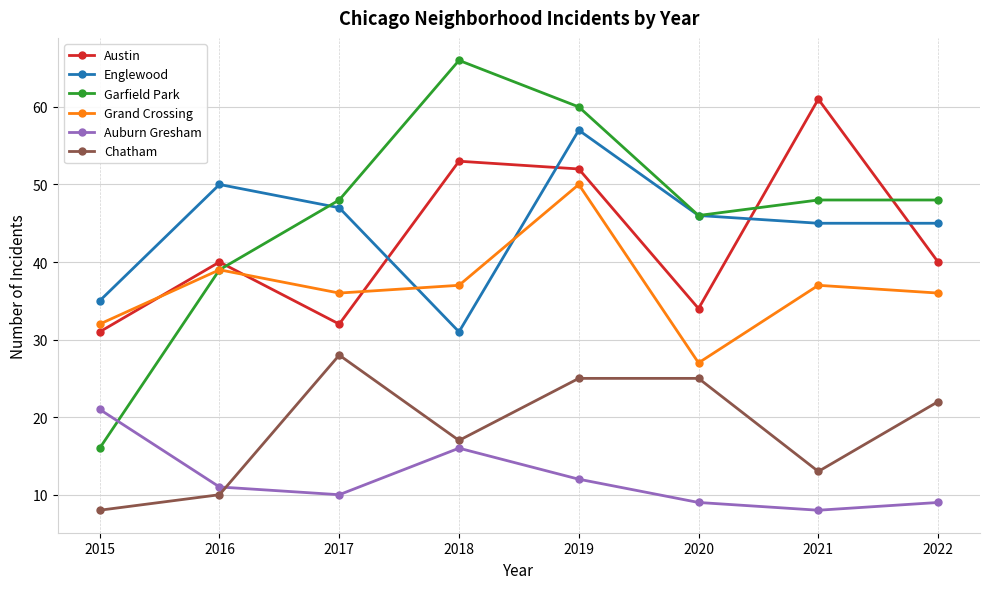

Is it true that Garfield Park equals 62 at 2016?

False